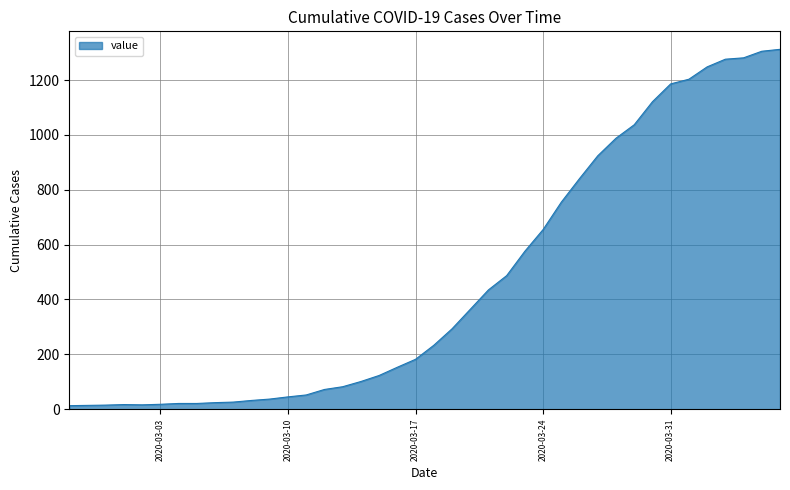

What is the greatest value displayed?

1312